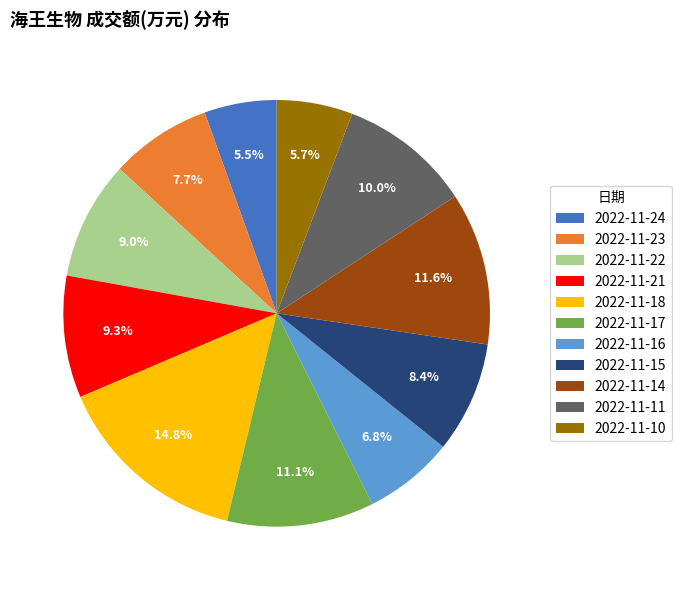

To the nearest percent, what is the combined percentage of 2022-11-17 and 2022-11-18?

26%